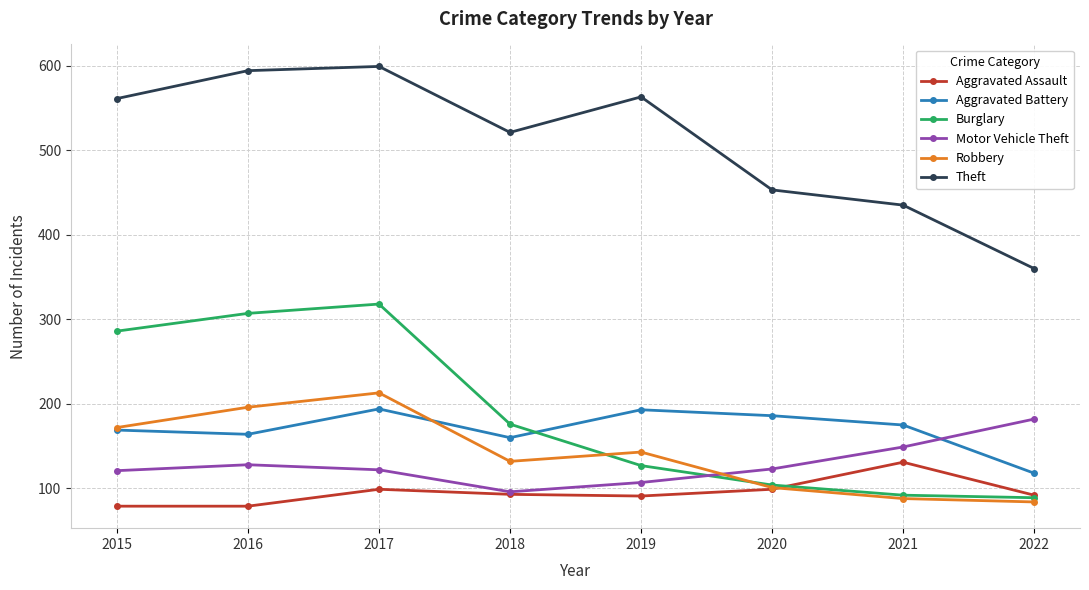

The value of Burglary at 2019 is 39. True or false?

False